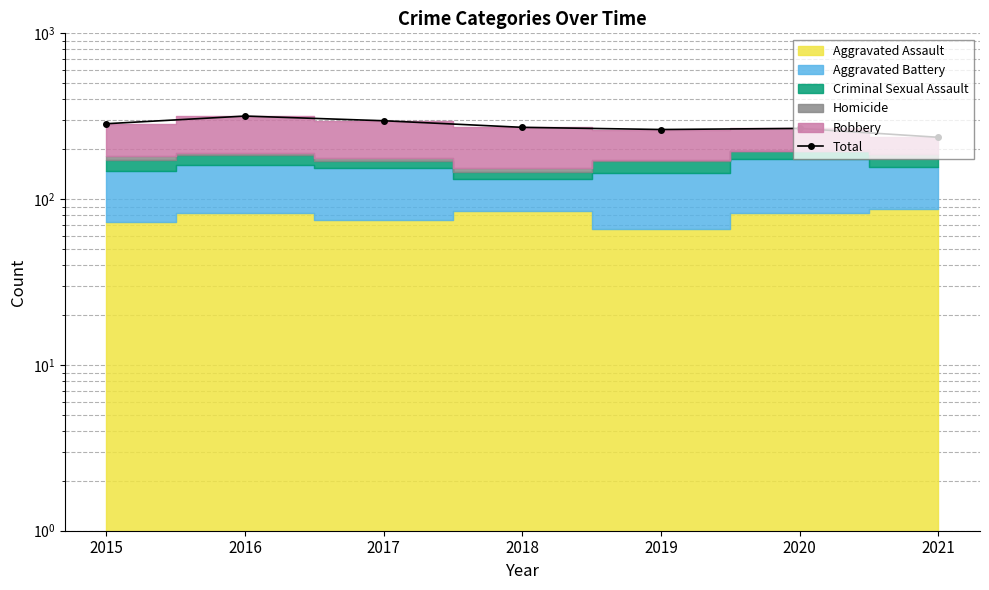

What is the minimum value shown in the chart?

236